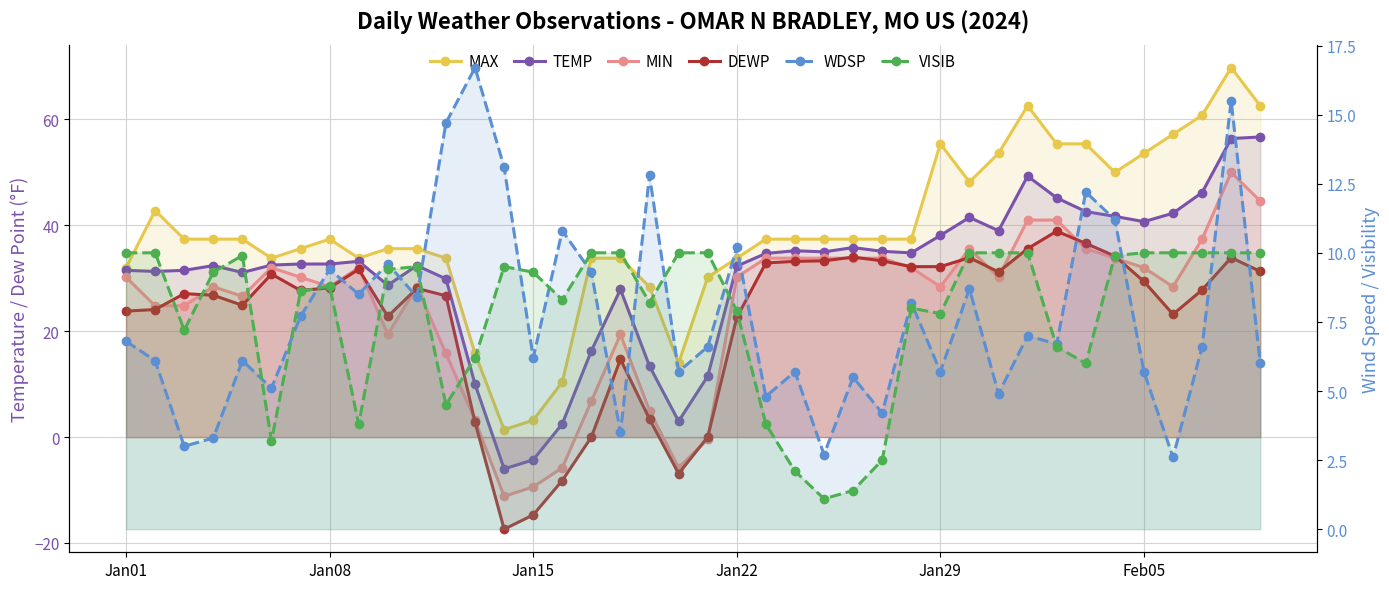

At how many categories does at least one series exceed 33?

32